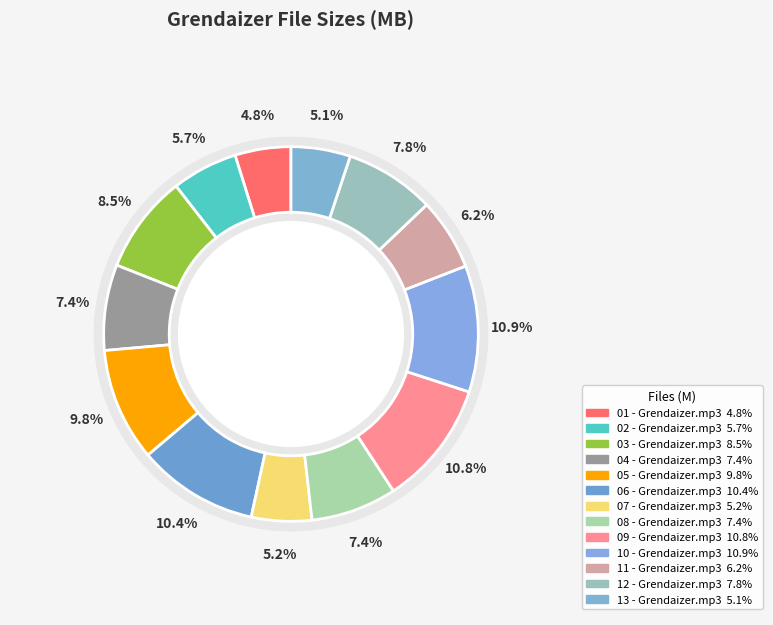

Combined, do 09 - Grendaizer.mp3 and 01 - Grendaizer.mp3 account for over 50%?

No